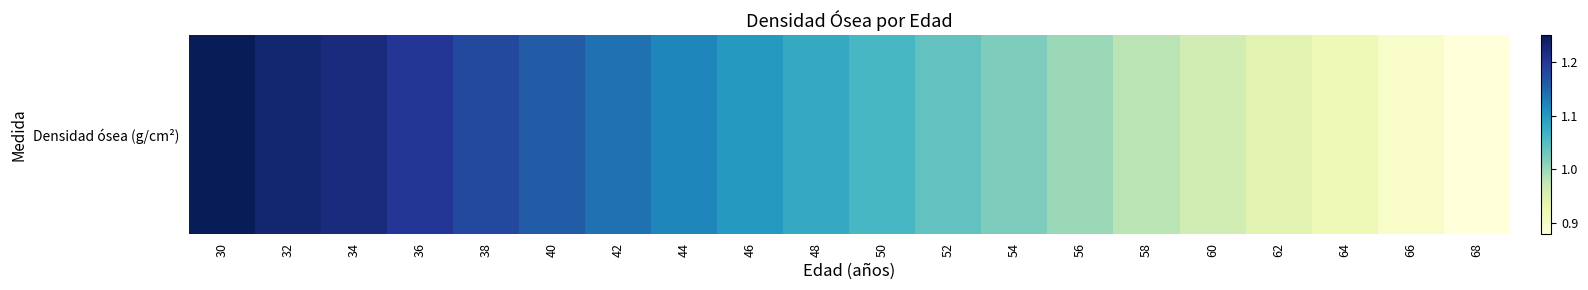

What is the sum of the values at 48 and 58?

2.1